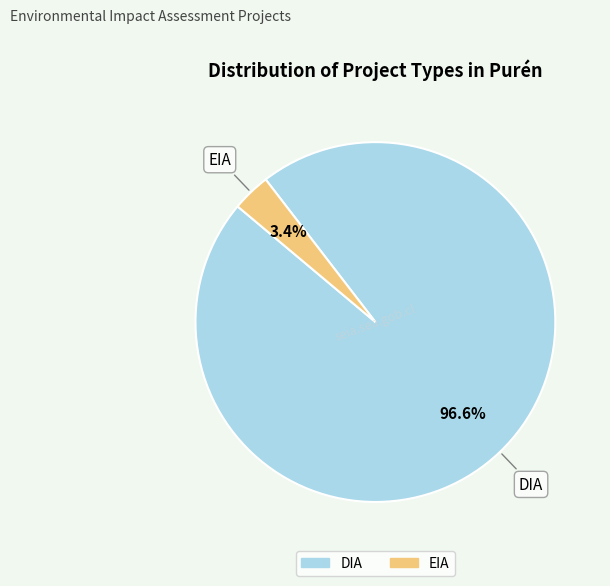

Is it true that DIA is 91% of the pie?

False